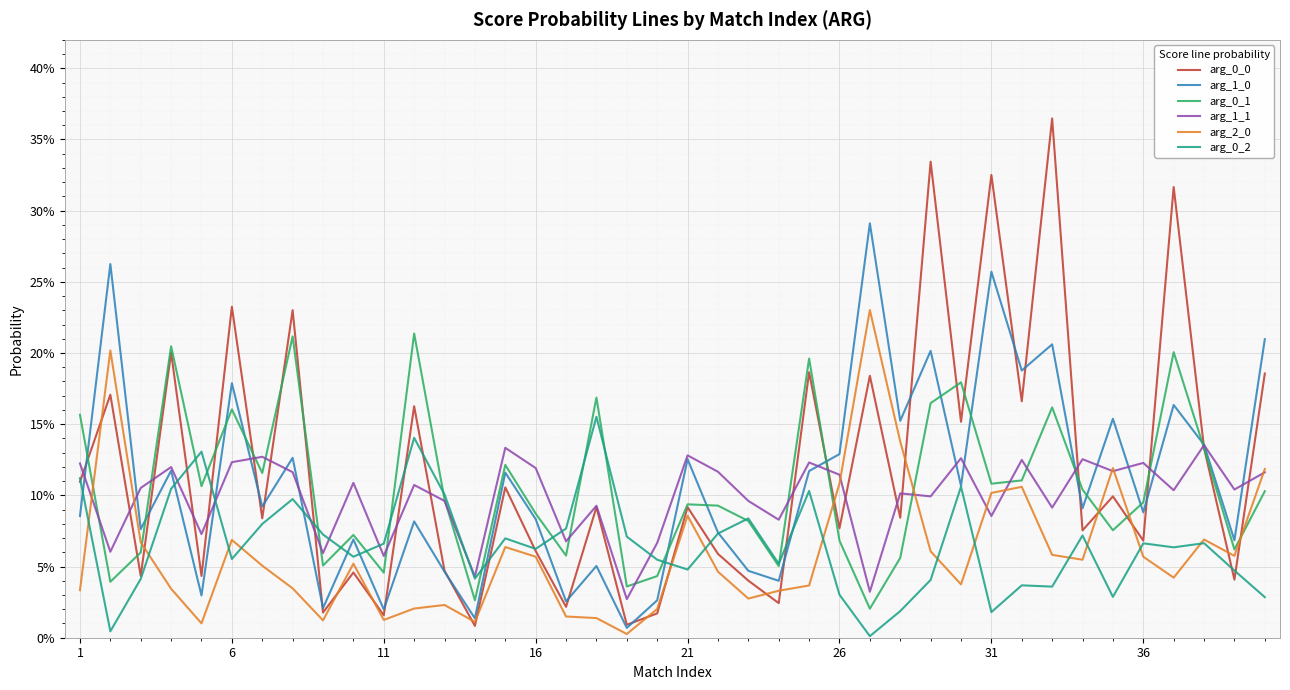

Is this an area chart (filled region under the line)?

No